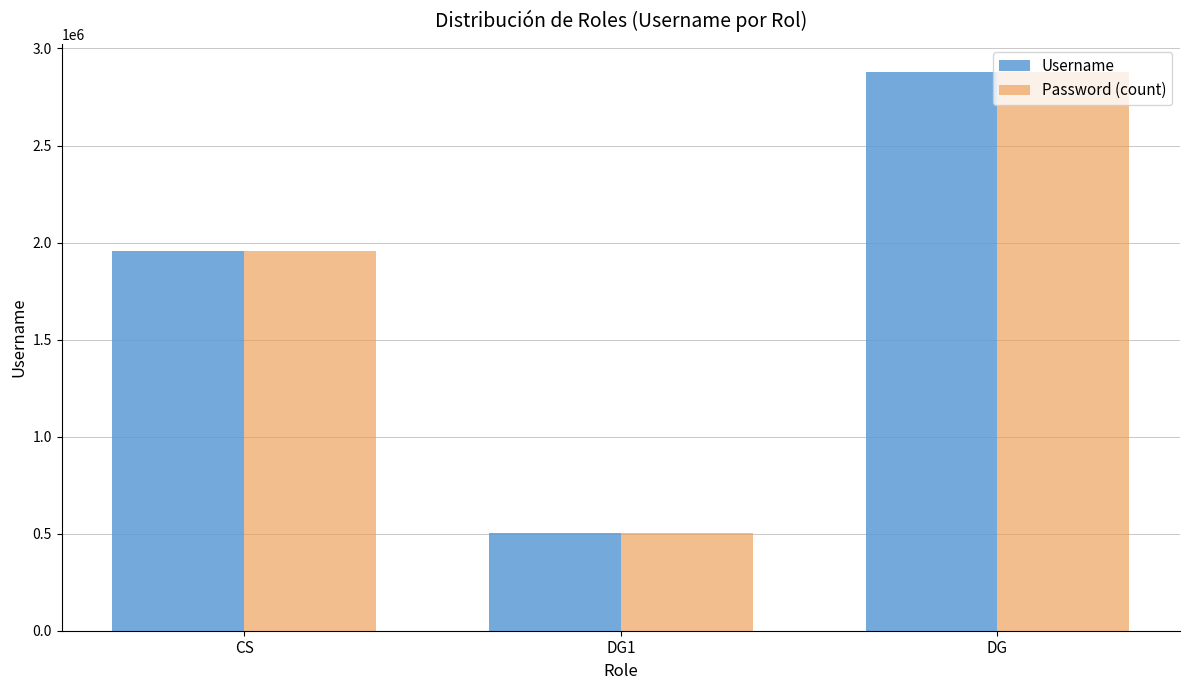

The Password (count) series shows 1958421 at CS. True or false?

True